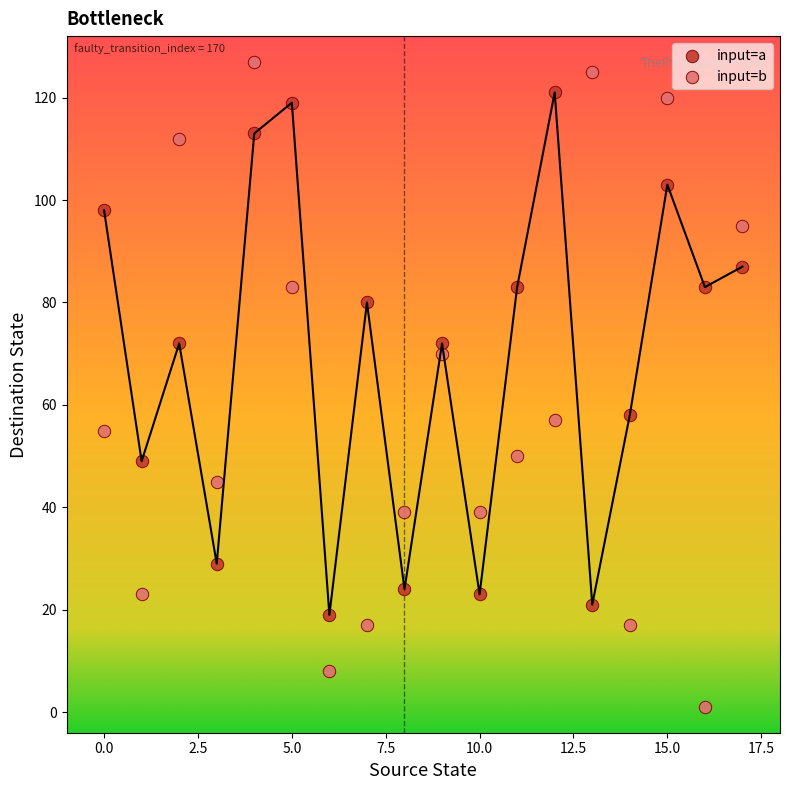

What are all the series names shown in the legend?

input=a, input=b